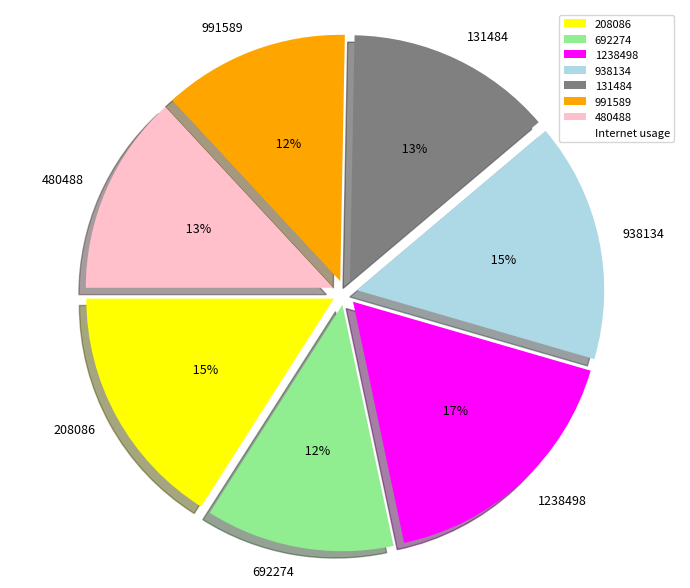

Does 991589 account for over 50% of the chart?

No